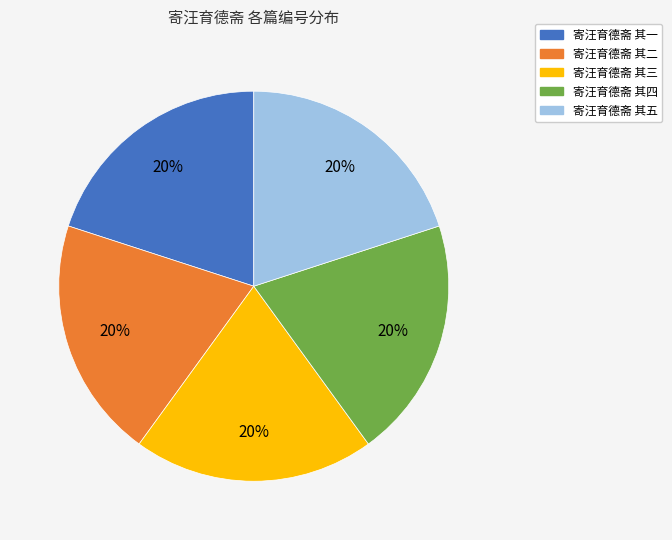

Is the sum of 寄汪育德斋 其一 and 寄汪育德斋 其三 greater than half?

No